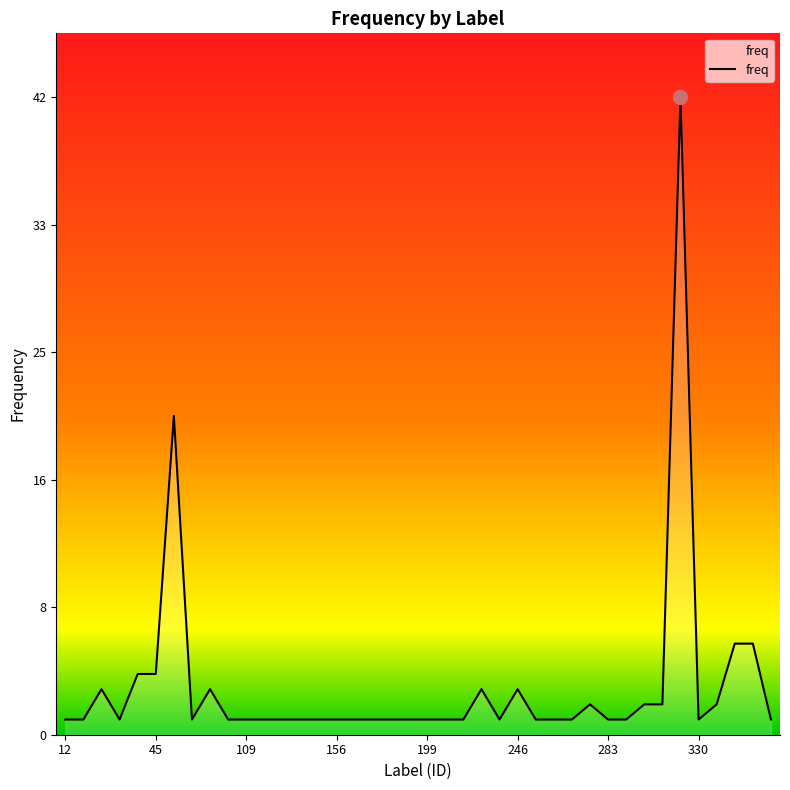

Does the chart display data point markers on the line(s)?

No